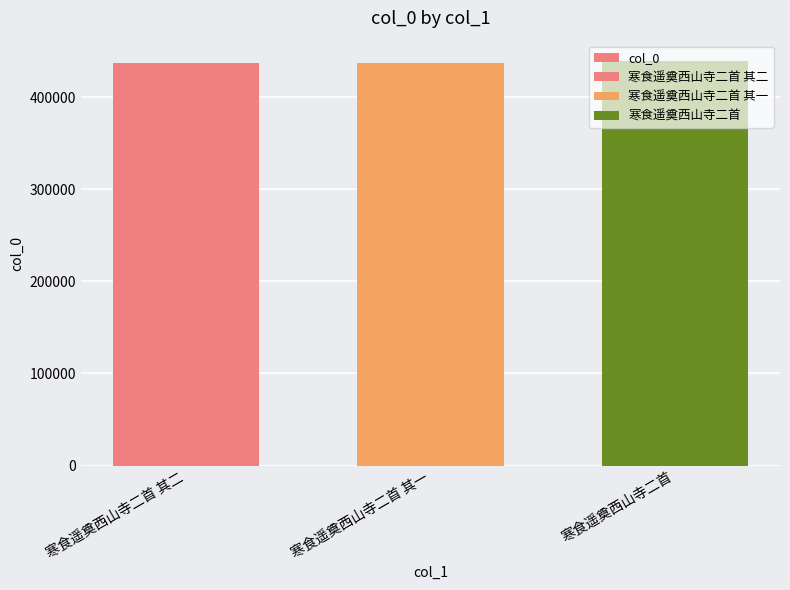

How many bars are there in total?

3